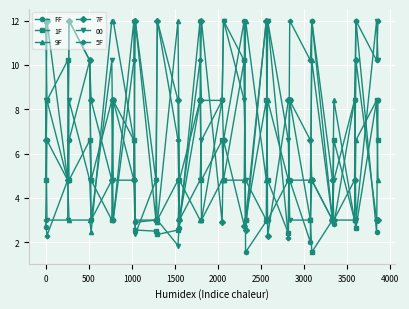

What is the maximum value for 5F?

12.0